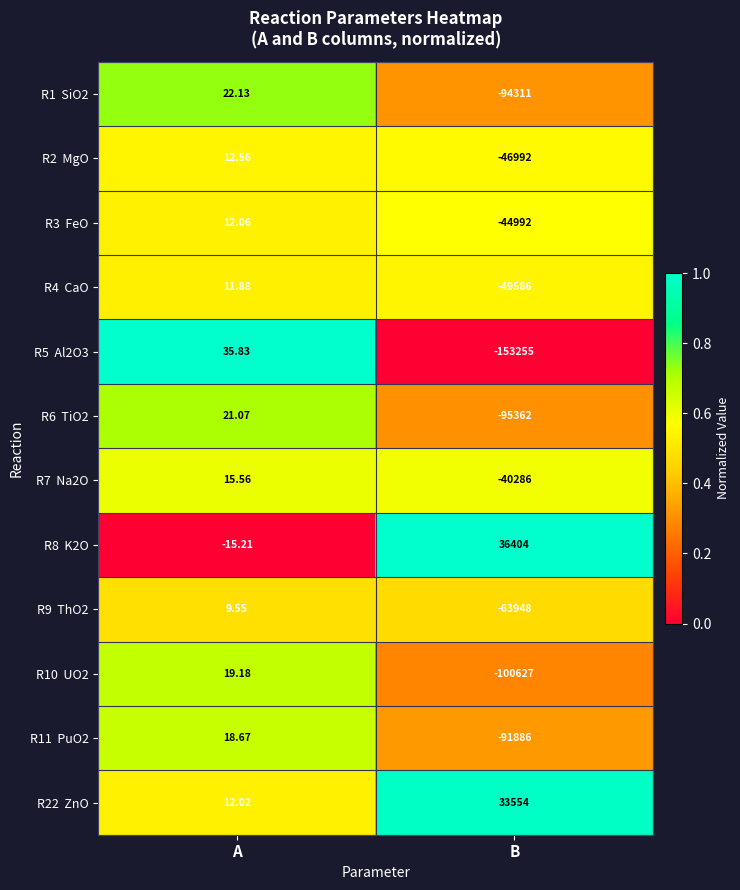

Which category has the lowest value across all series?

B